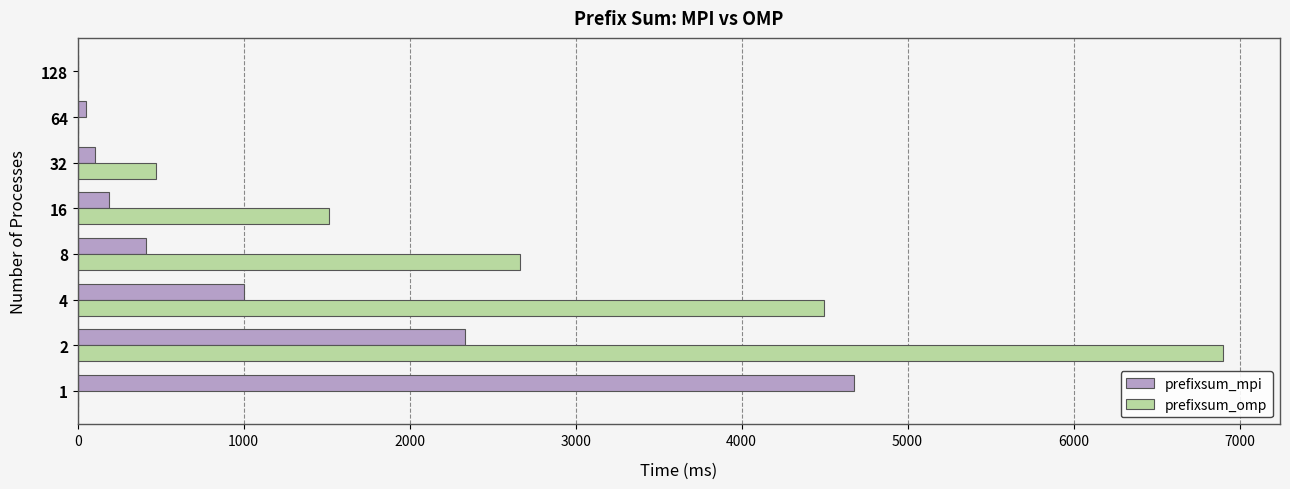

What are all the series names shown in the legend?

prefixsum_mpi, prefixsum_omp